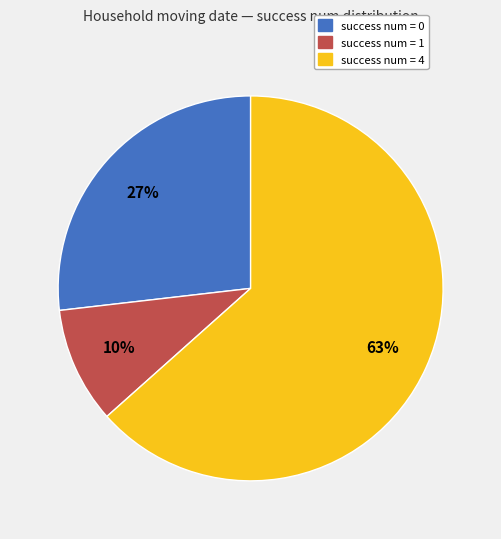

Is there any slice that represents more than half of the pie?

Yes